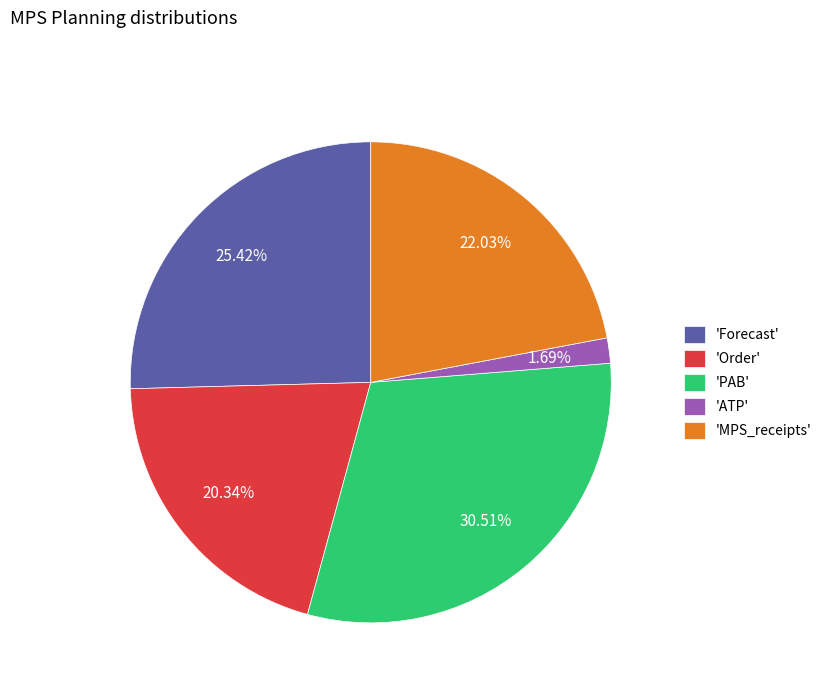

Rank the categories by value from highest to lowest.

'PAB', 'Forecast', 'MPS_receipts', 'Order', 'ATP'